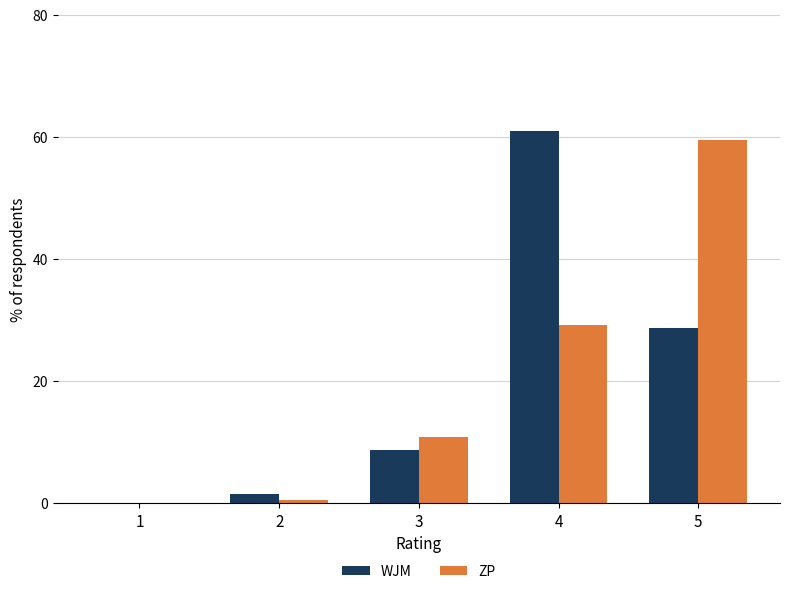

At which label does ZP reach its peak?

5